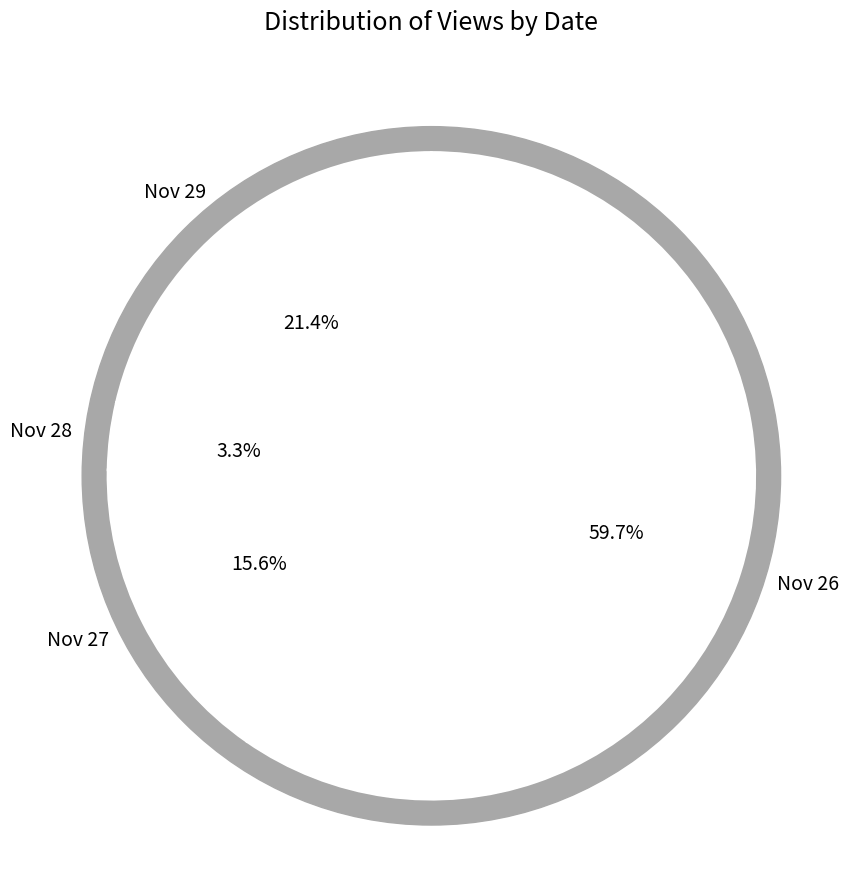

Which slice is the smallest?

Nov 28